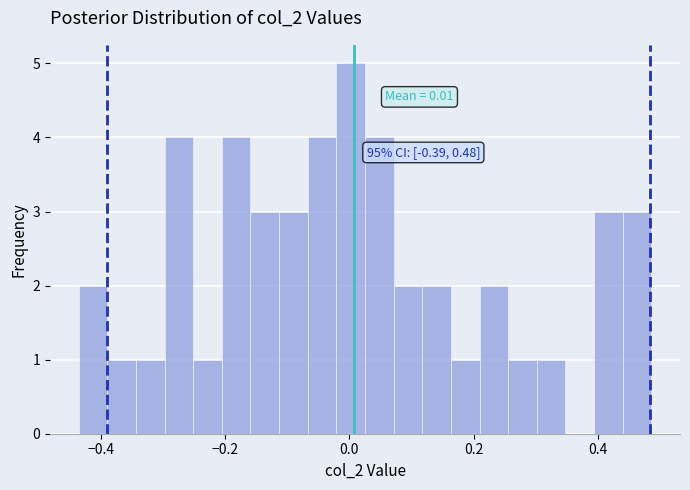

Read against the x-axis, roughly where is the centre of the tallest bar?

0.00